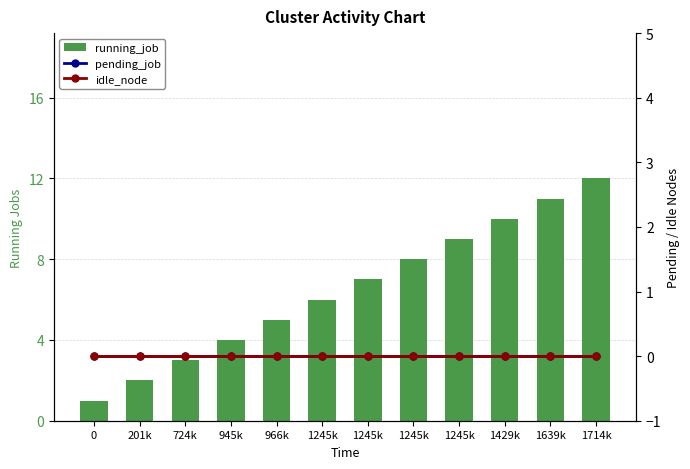

Reading right to left, transcribe all the data shown in this chart.

running_job: 1714k=12	1639k=11	1429k=10	1245k=9	1245k=8	1245k=7	1245k=6	966k=5	945k=4	724k=3	201k=2	0=1
pending_job: 1714k=0	1639k=0	1429k=0	1245k=0	1245k=0	1245k=0	1245k=0	966k=0	945k=0	724k=0	201k=0	0=0
idle_node: 1714k=0	1639k=0	1429k=0	1245k=0	1245k=0	1245k=0	1245k=0	966k=0	945k=0	724k=0	201k=0	0=0